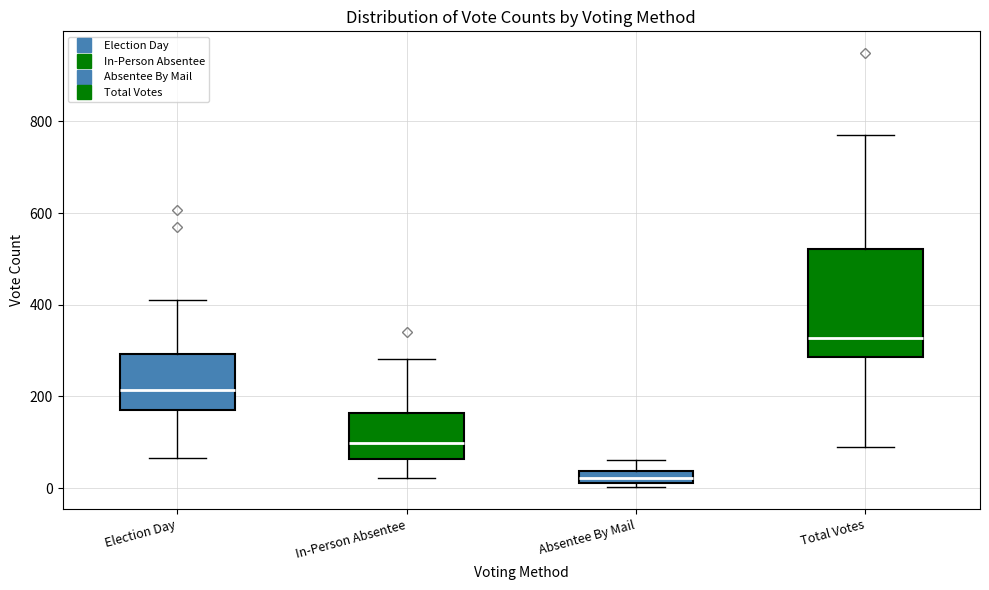

Comparing the boxes themselves (not the whiskers), which one is the tallest?

Total Votes